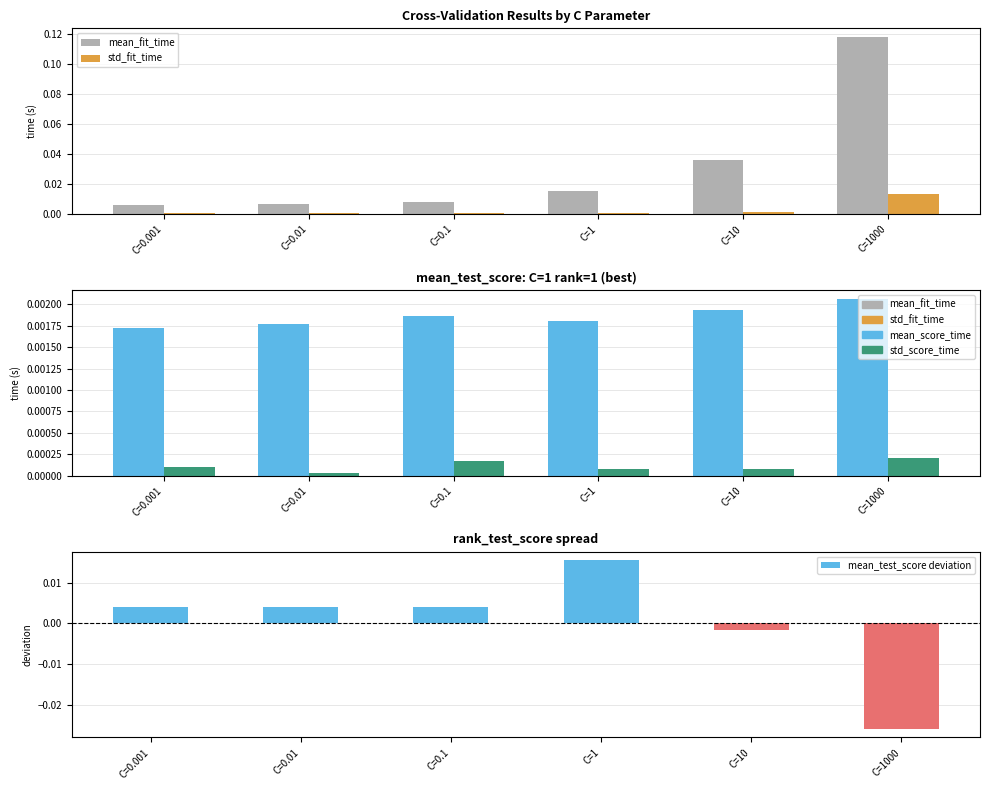

Are the bars grouped side by side (vs. stacked)?

Yes